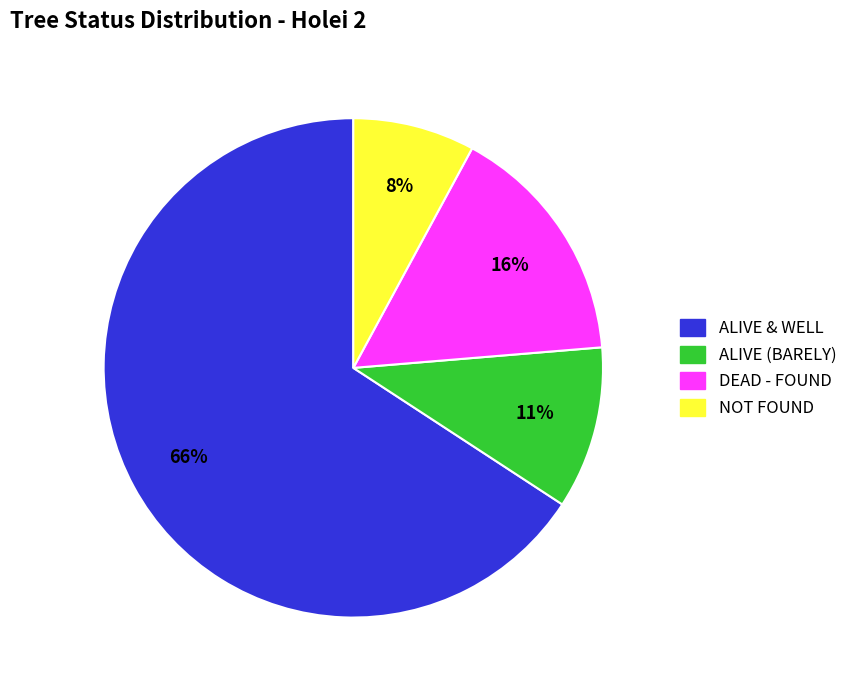

Count the number of slices in the pie.

4